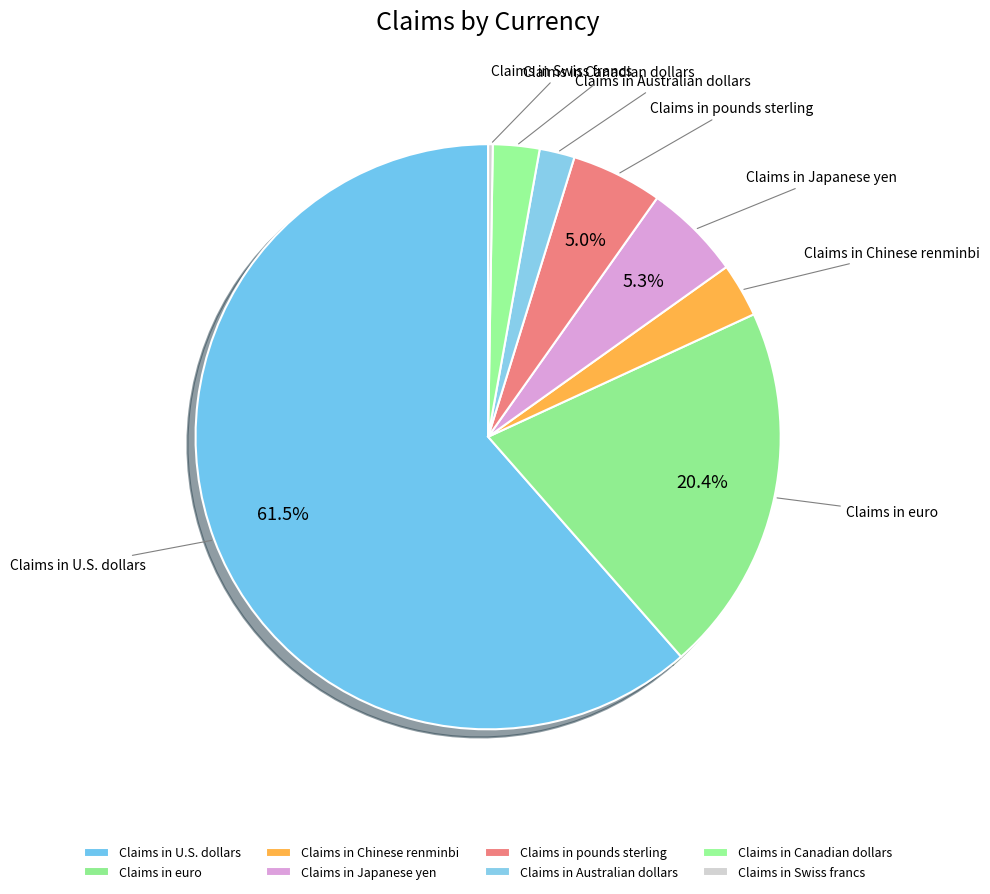

To the nearest percent, what is the difference between the Claims in Canadian dollars and Claims in pounds sterling slice percentages?

2%